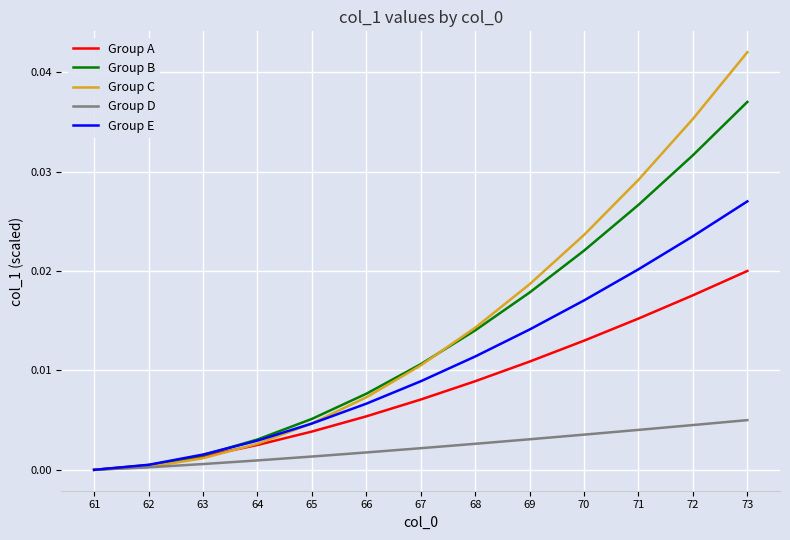

Which label corresponds to the largest value in the chart?

73